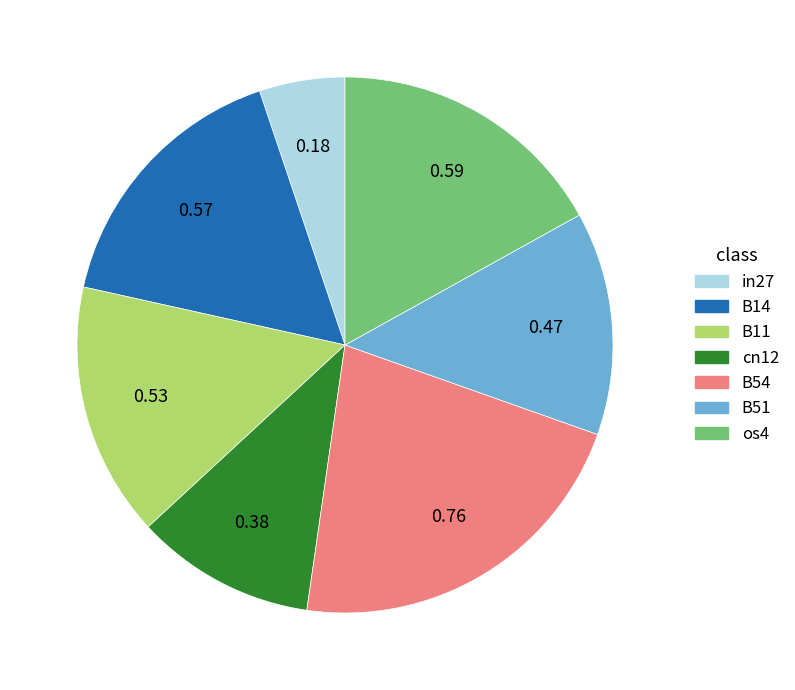

Which slice is the smallest?

in27